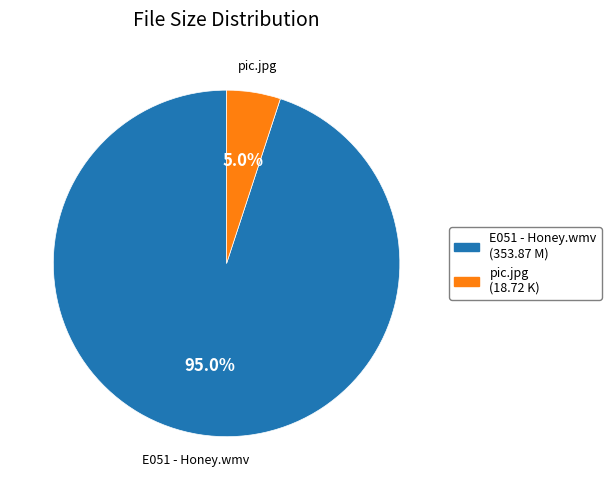

Does any single category account for the majority?

Yes